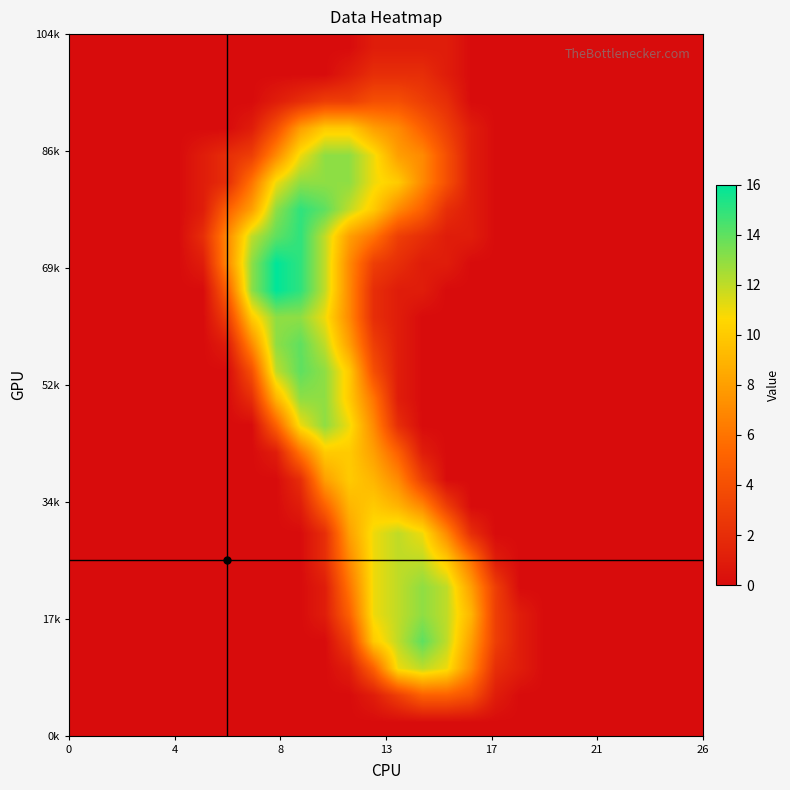

What is the greatest value displayed?

16